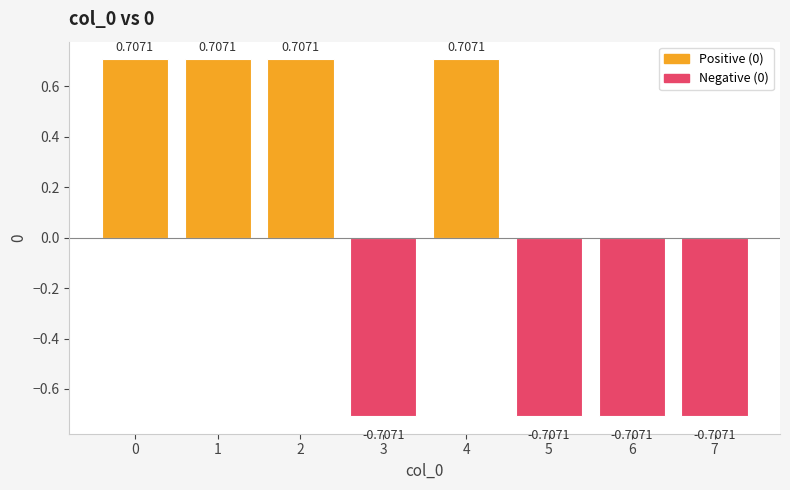

What is the change in value from 0 to 6?

-1.4